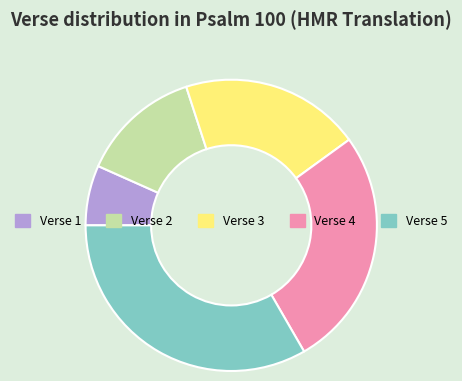

Does Verse 4 represent more than half of the total?

No